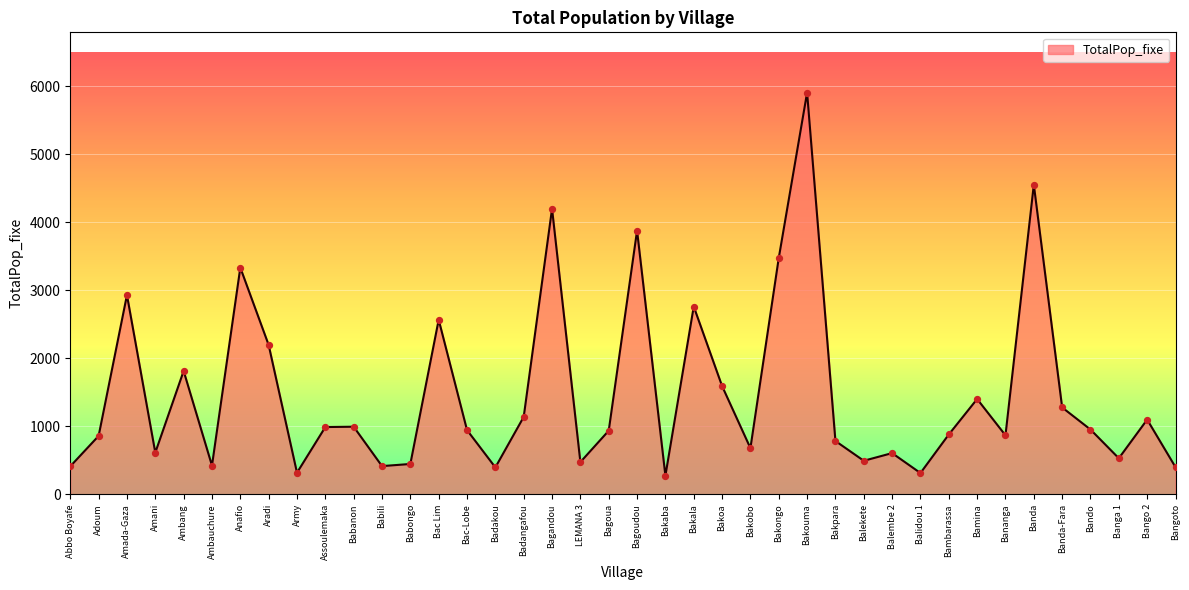

Which has a higher value, Badakou or Ambang?

Ambang